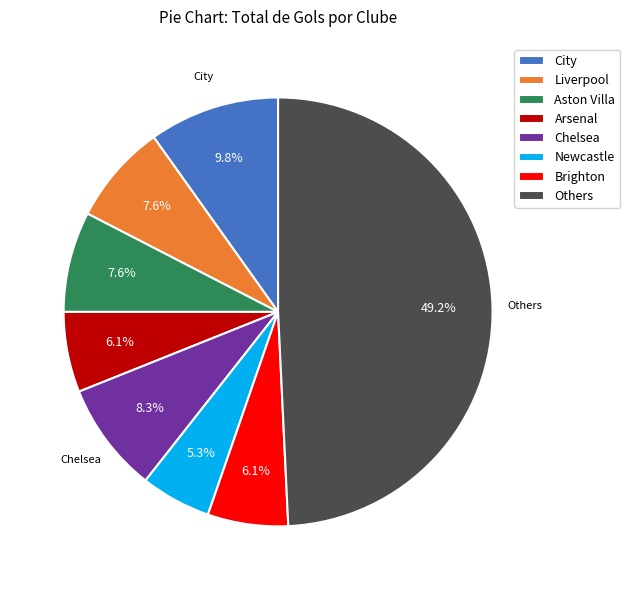

What is the smallest slice in the pie chart?

Newcastle